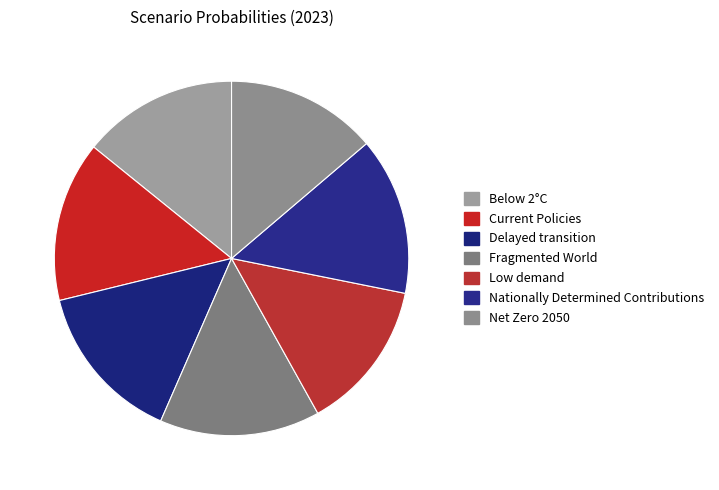

To the nearest percent, what portion does Below 2°C represent?

14%